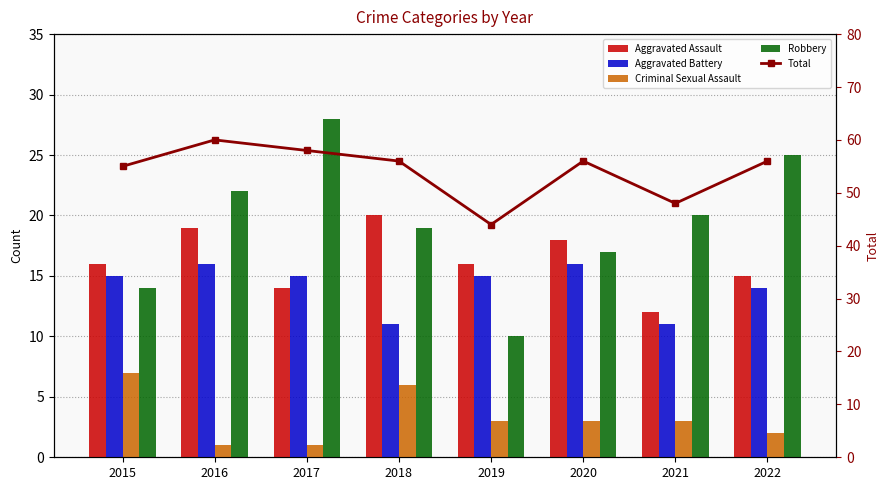

Which category has the highest value in the Robbery series?

2017